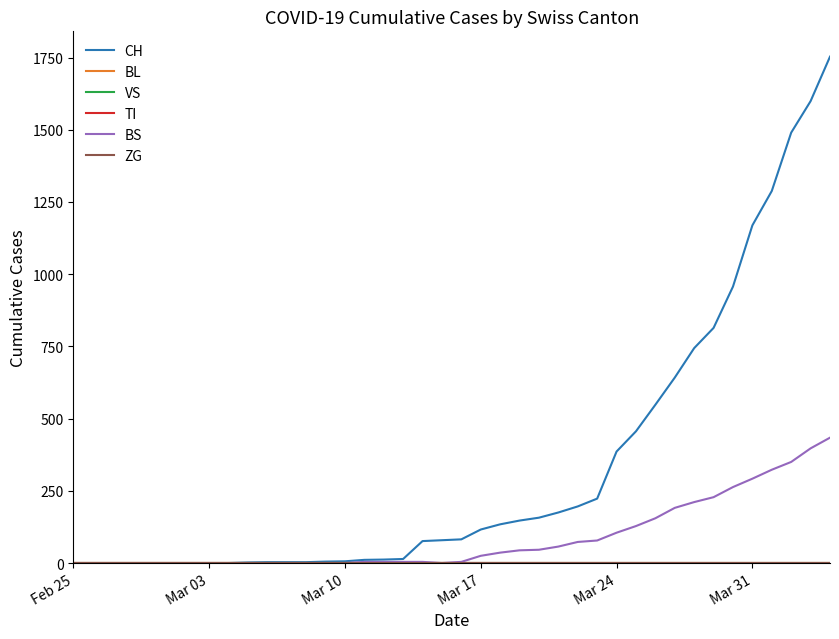

True or false: CH and BS intersect in this chart.

False